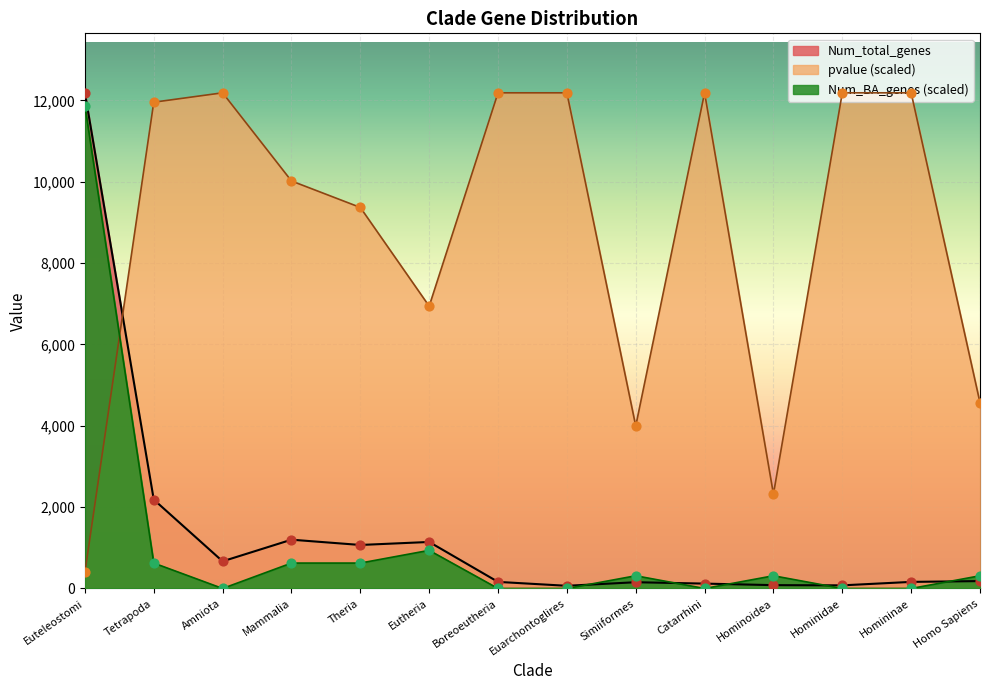

Which series reaches the minimum Y coordinate?

Num_BA_genes